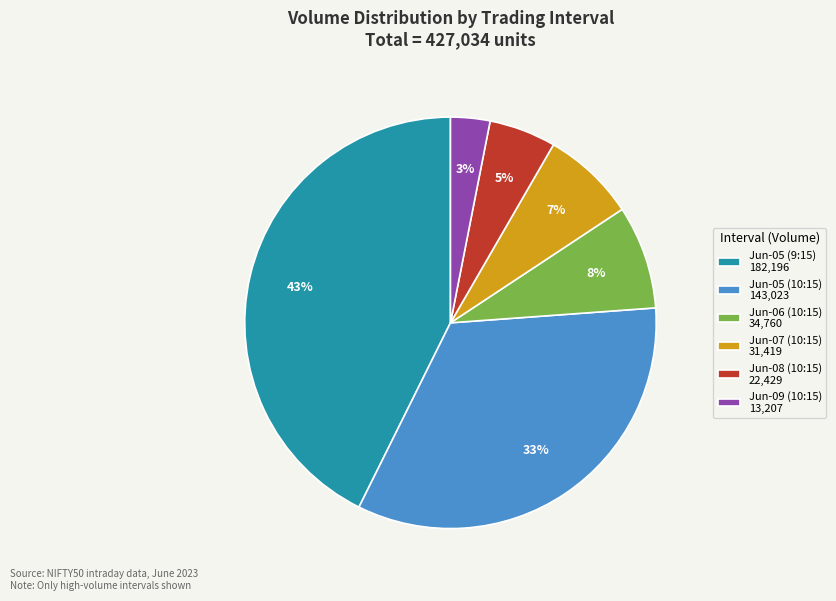

Does Jun-05 (10:15) 143,023 represent more than half of the total?

No